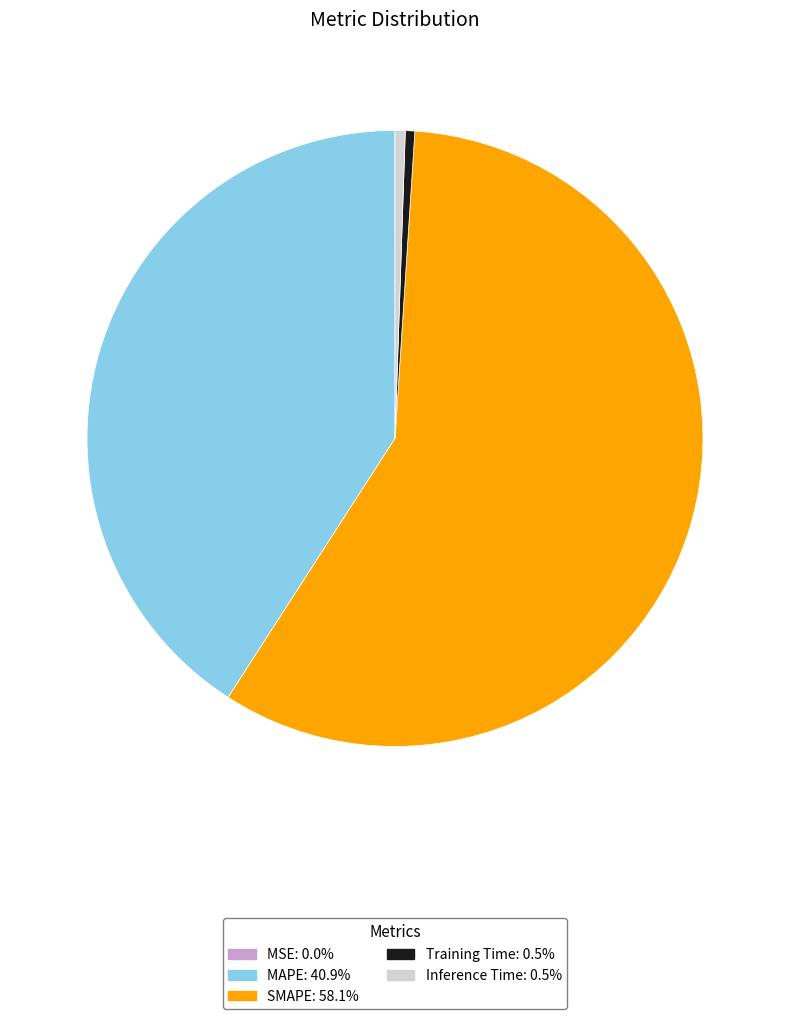

Which category accounts for the majority?

SMAPE